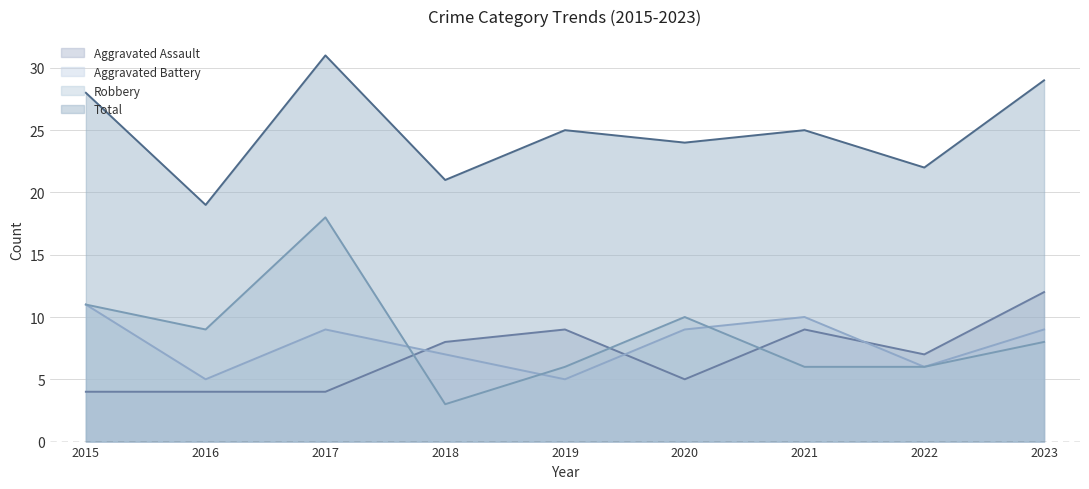

What are all the series names shown in the legend?

Aggravated Assault, Aggravated Battery, Robbery, Total